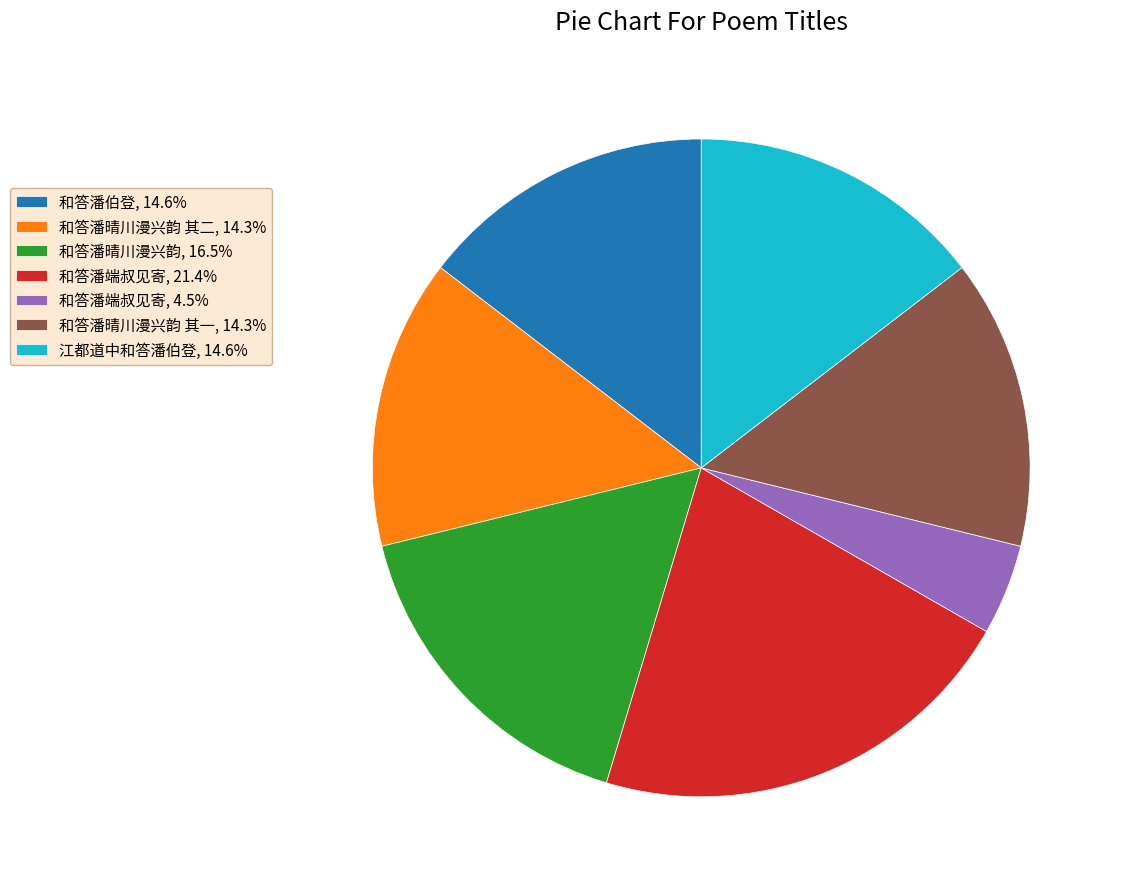

Approximately how many times larger is the value at 和答潘端叔见寄, 4.5% compared to 和答潘晴川漫兴韵 其一, 14.3%?

0.3